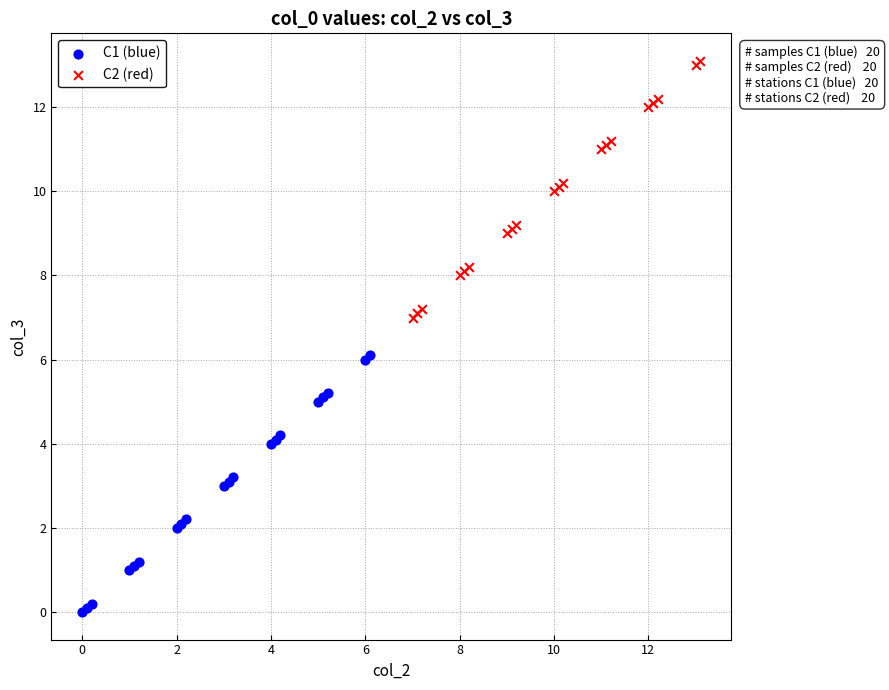

Which series contains the highest Y value?

C2 (red)